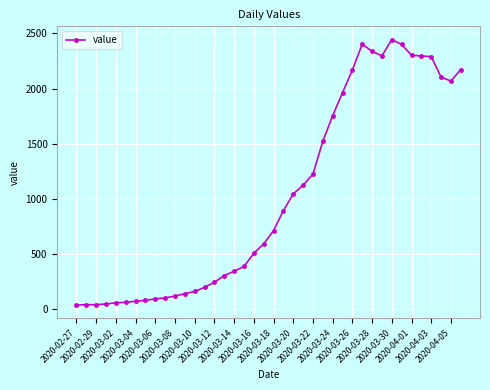

Does the chart display data point markers on the line(s)?

Yes